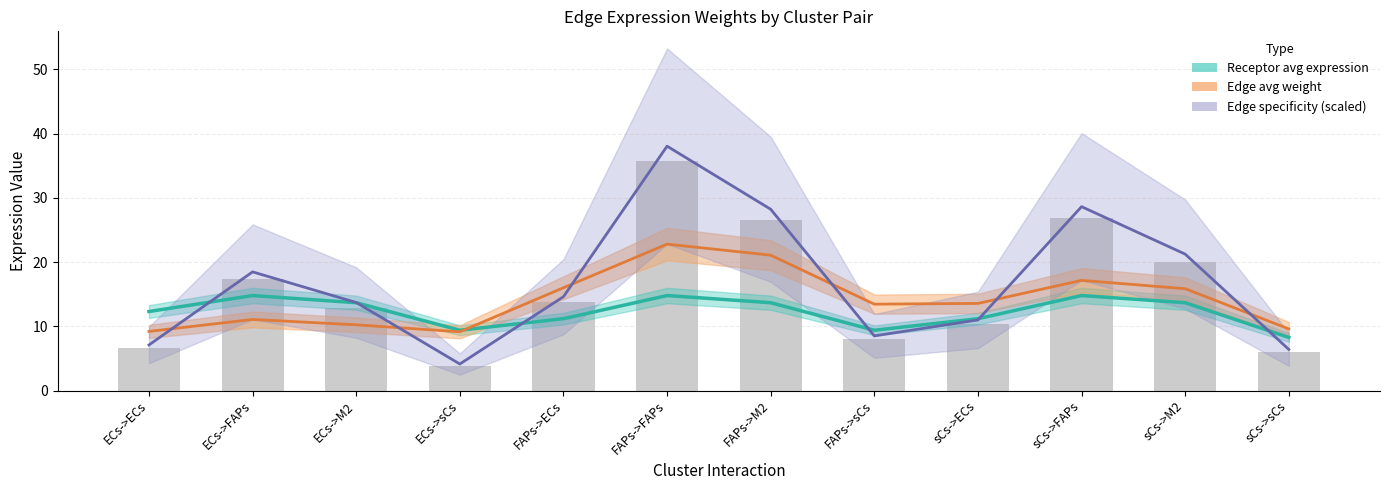

How many data points in Edge avg weight are above 13?

7